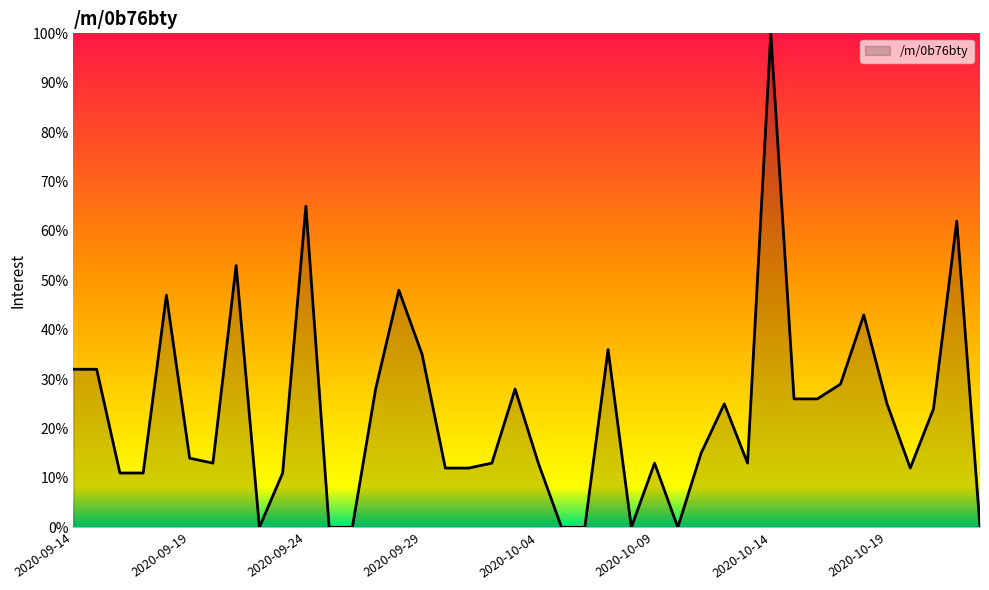

What is the maximum value shown in the chart?

100